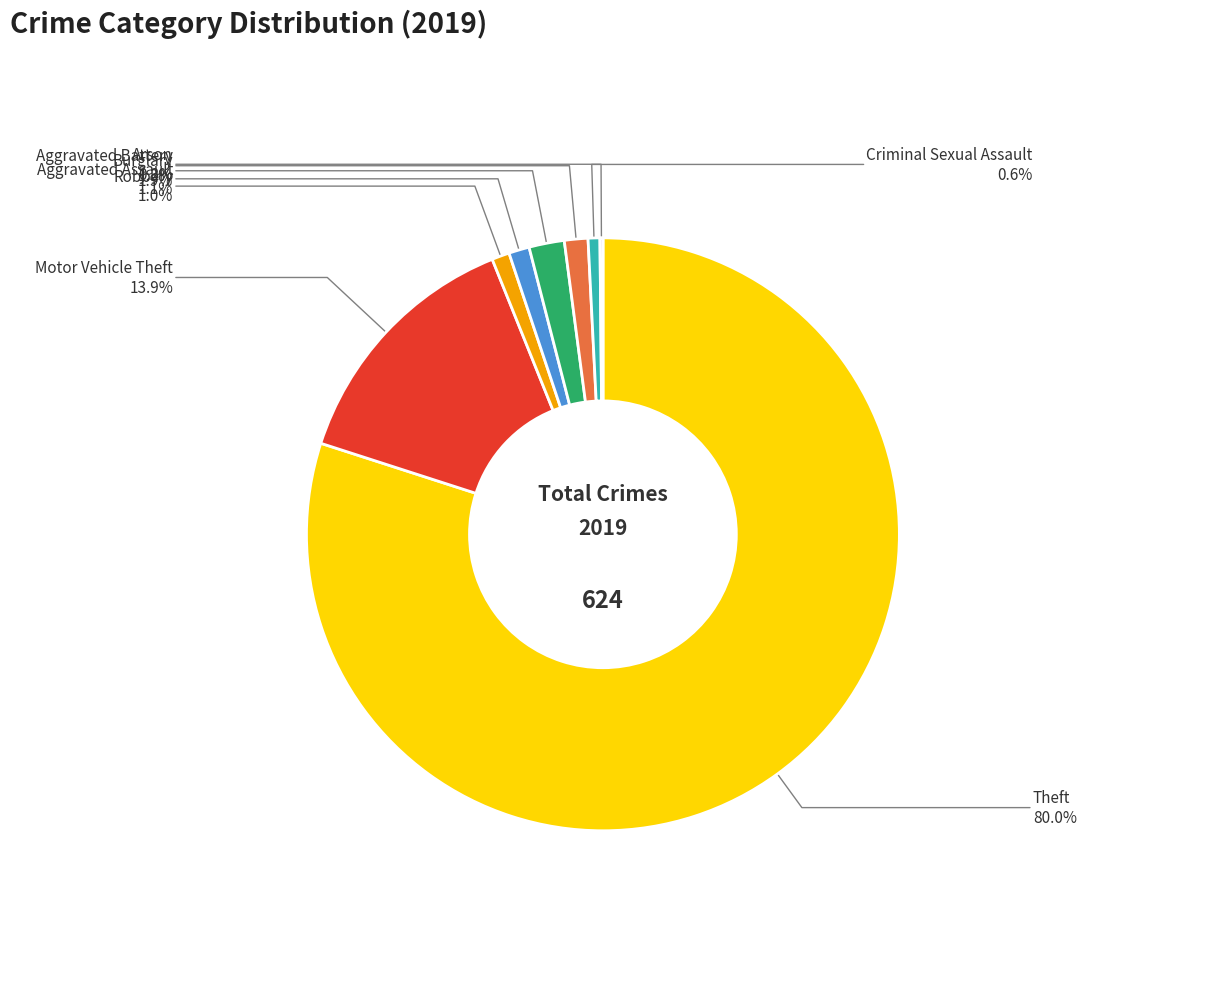

Does any single category account for the majority?

Yes